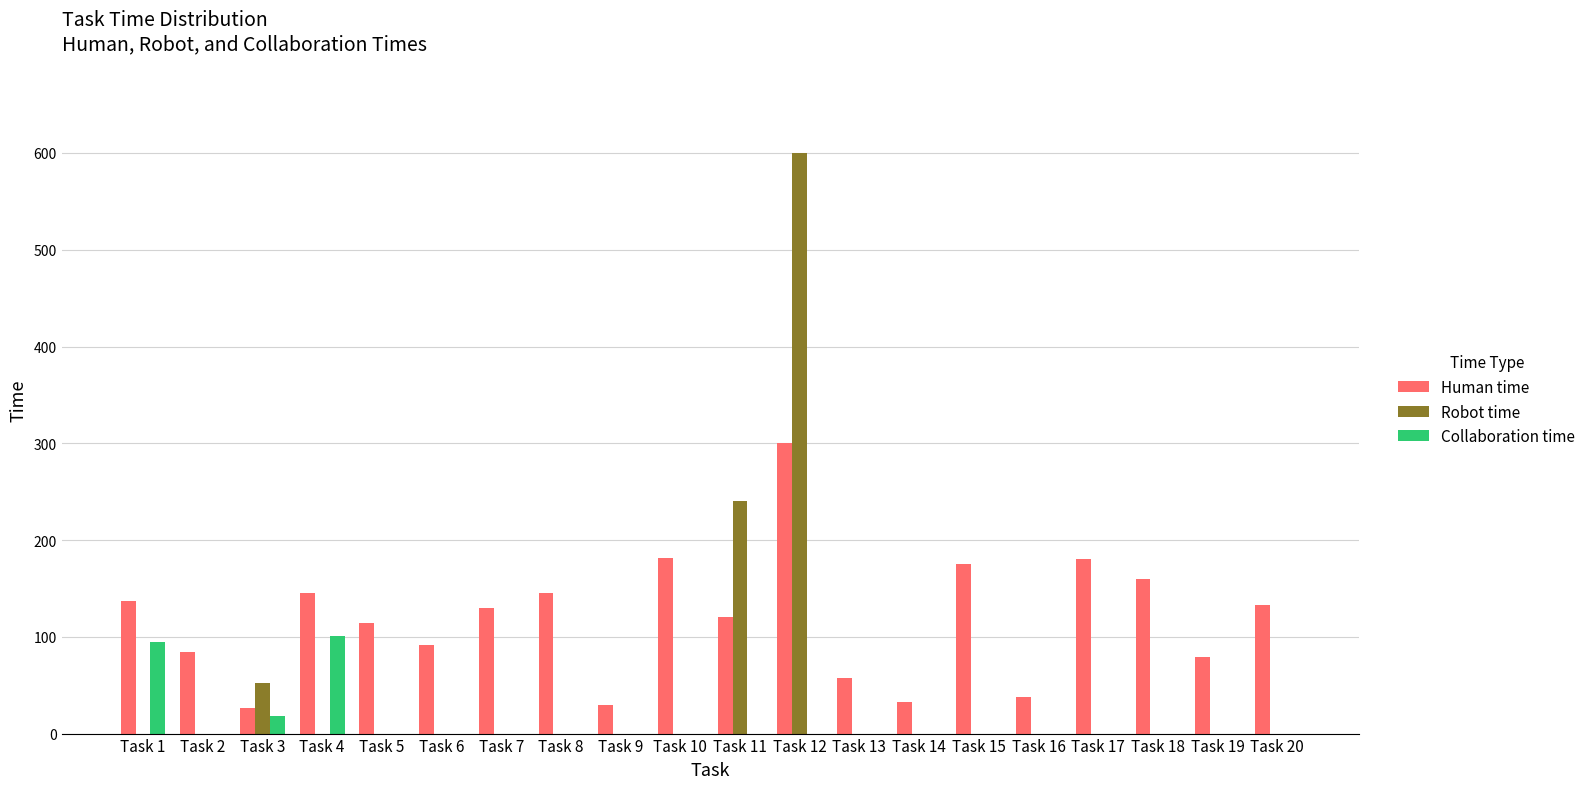

The value of Collaboration time at Task 7 is -63. True or false?

False